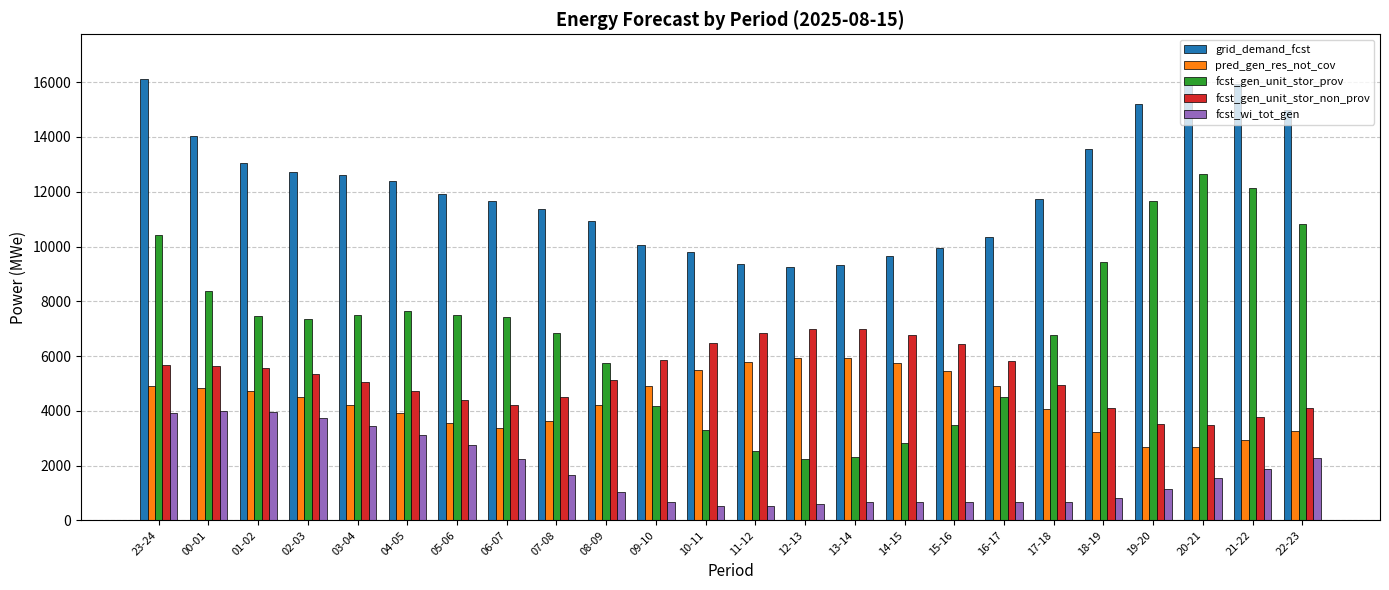

True or false: pred_gen_res_not_cov has a value of 1093 at 04-05.

False